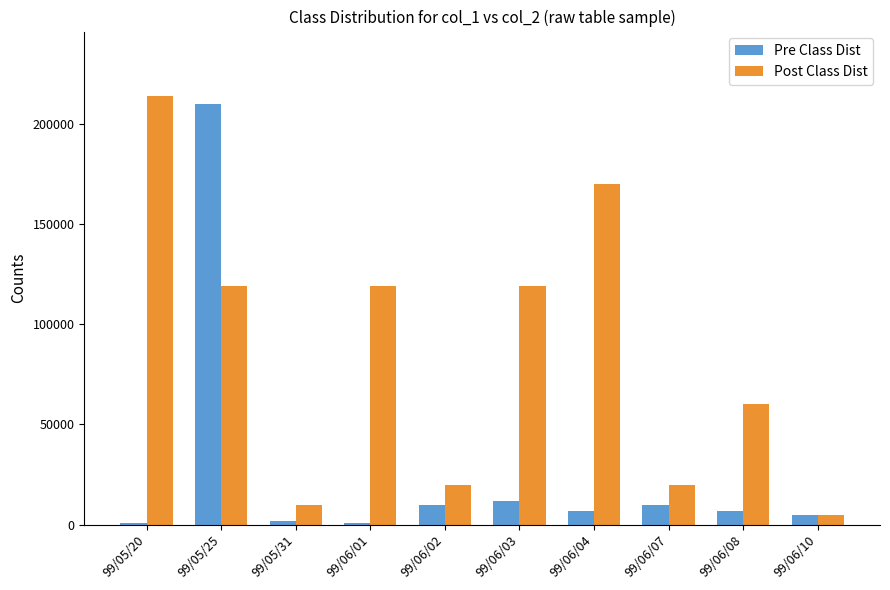

True or false: Post Class Dist has a value of 18091 at 99/06/08.

False